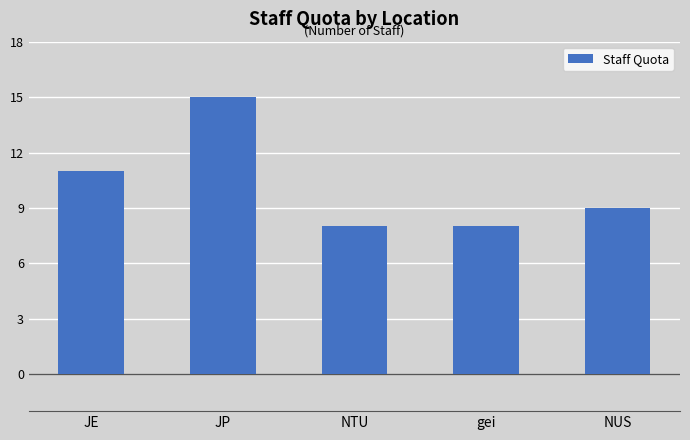

The chart shows a value of 15 at JP. True or false?

True